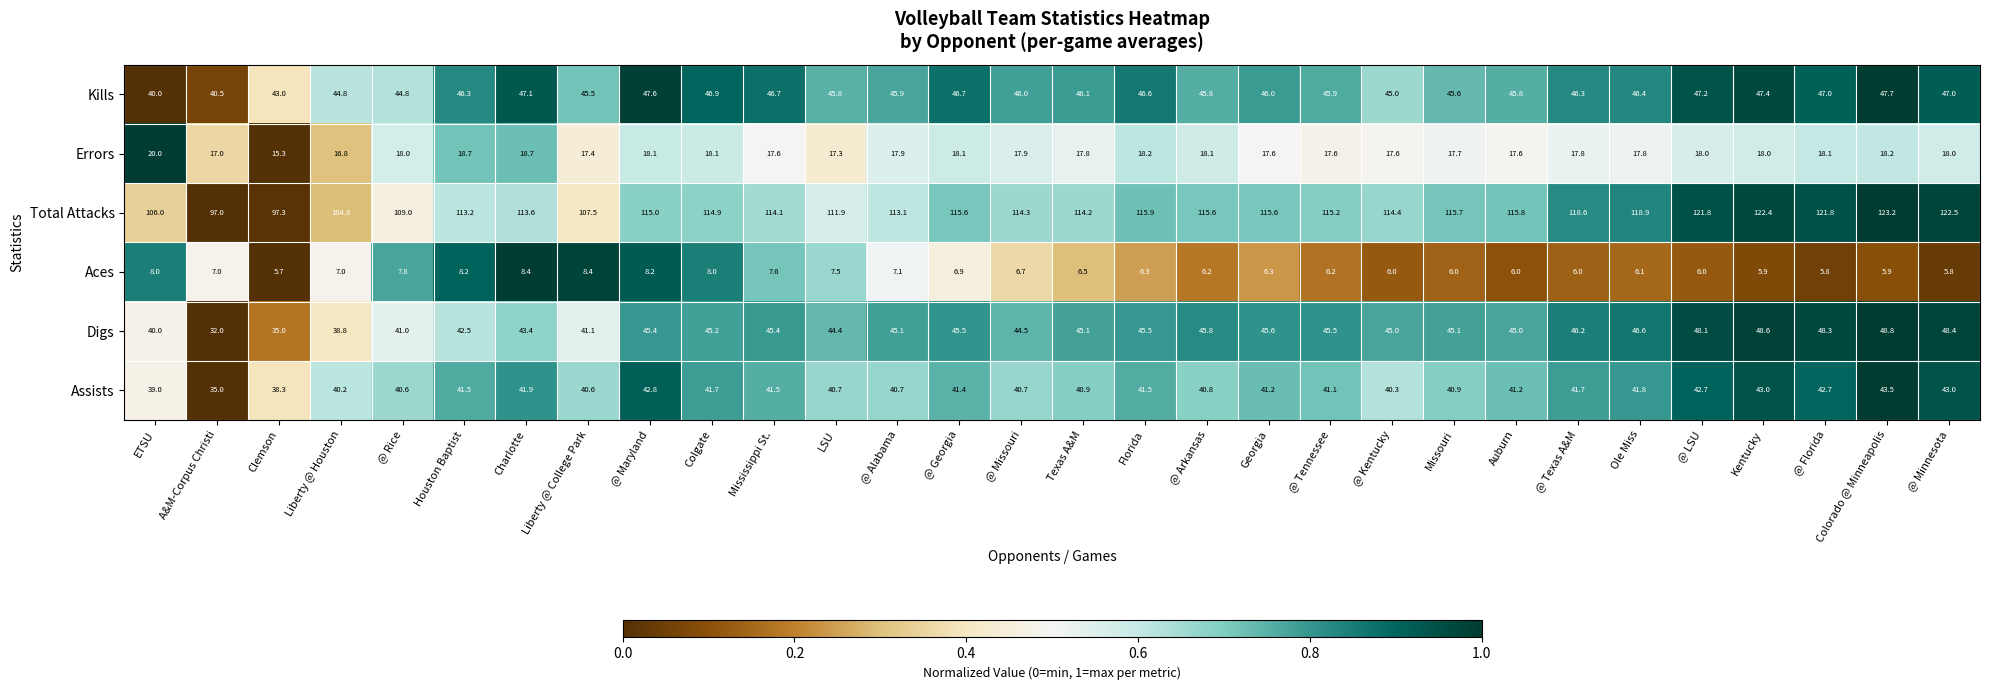

Between @ Alabama and Texas A&M, which series saw the biggest shift?

Total Attacks